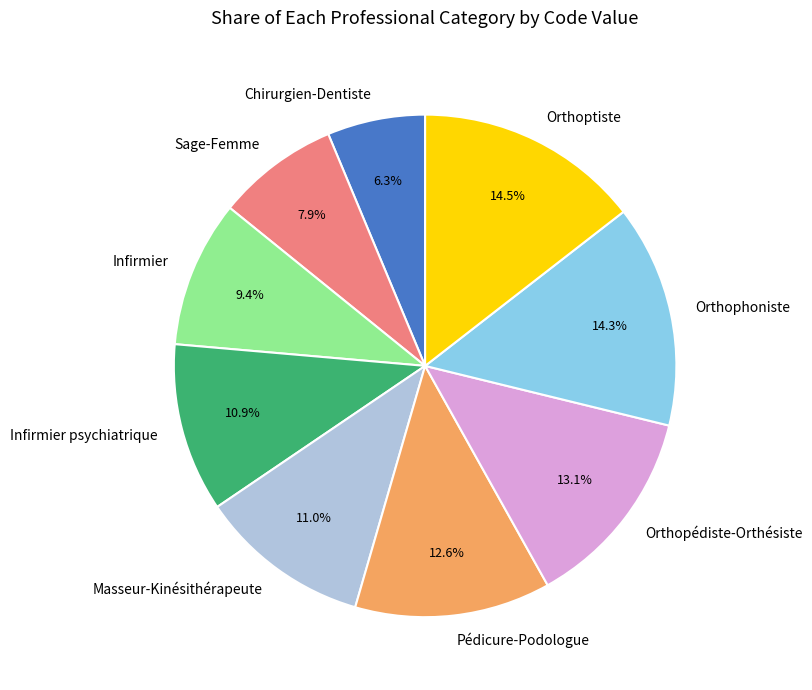

Which slice is the smallest?

Chirurgien-Dentiste